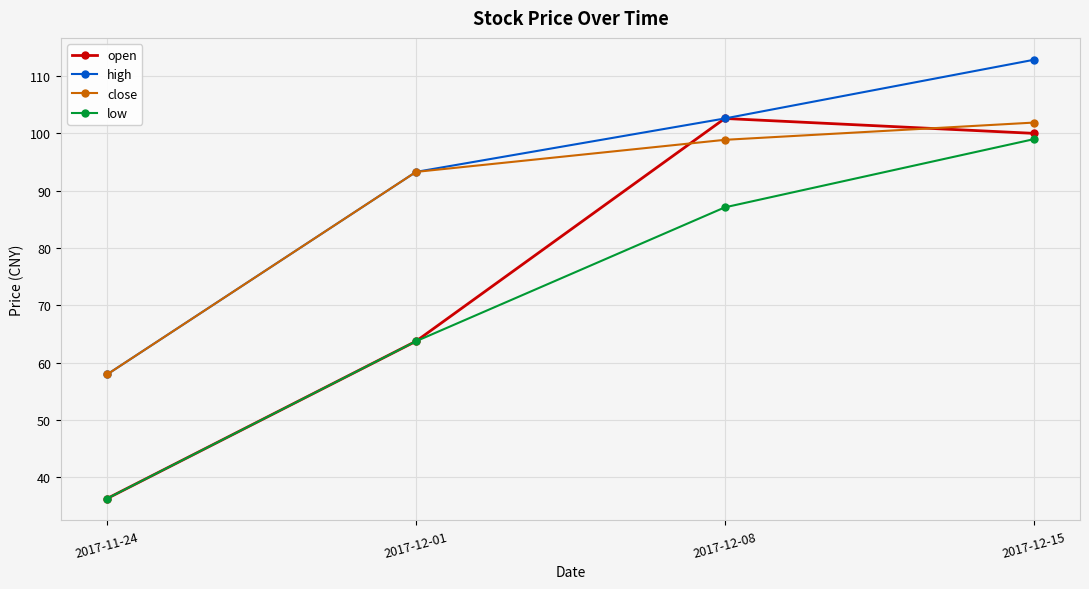

What is the difference between the open values at 2017-12-01 and 2017-12-08?

38.9